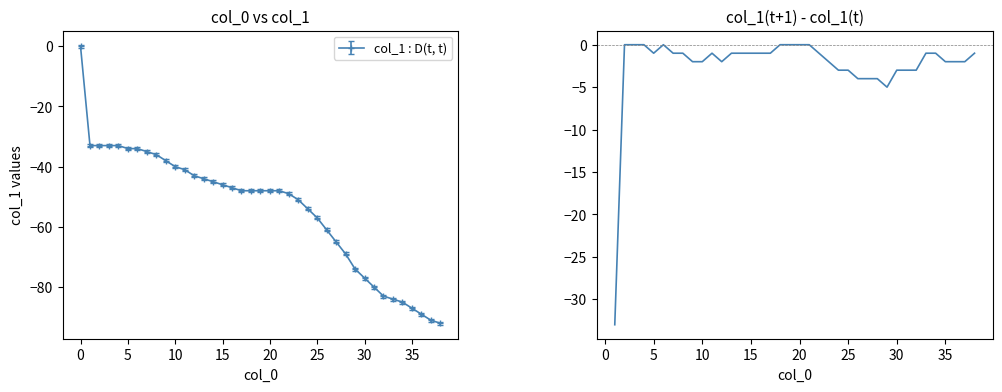

What is the minimum value for col_1 : D(t, t)?

-92